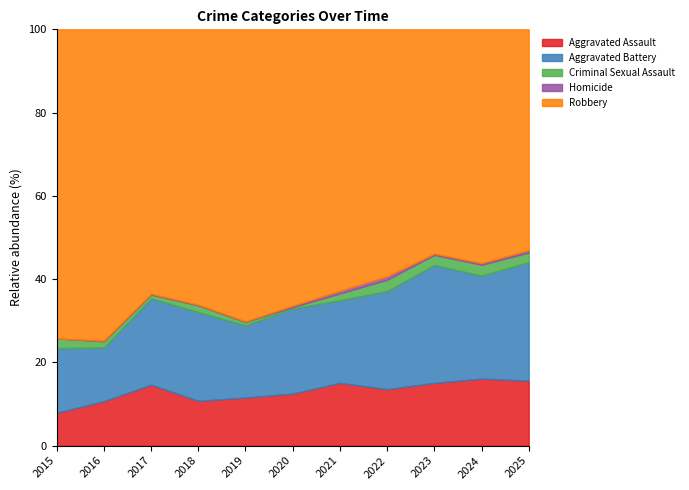

How many data points does each series have?

11